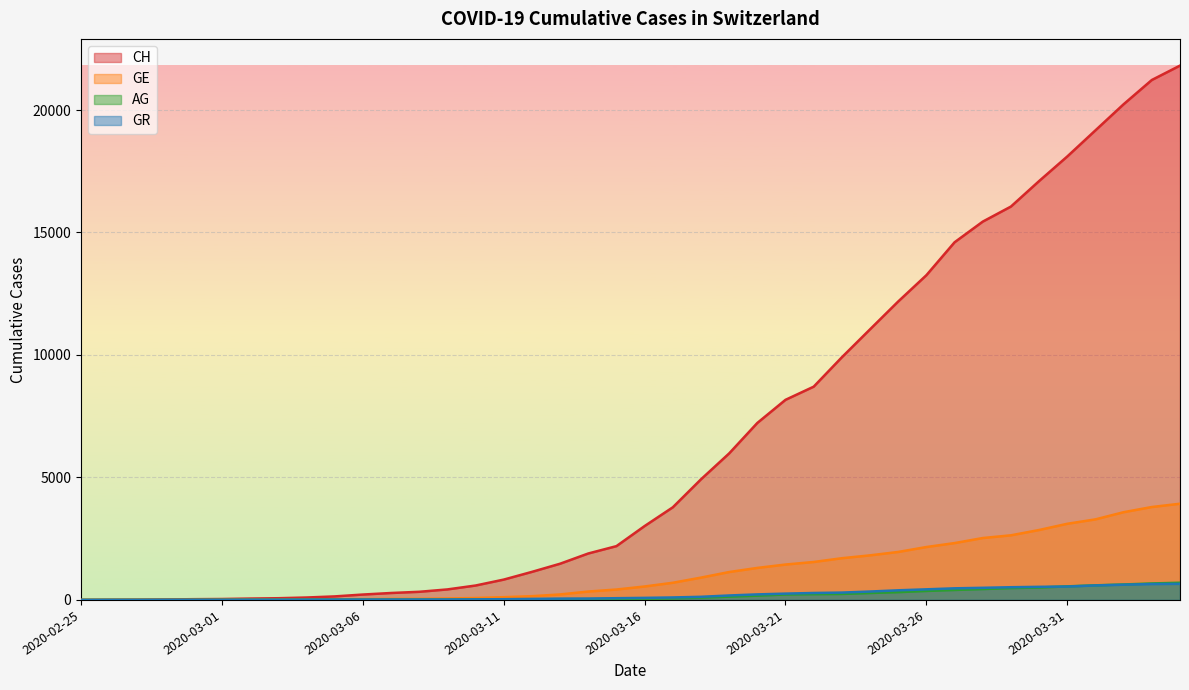

What is the value of the AG point at the 10th from the left?

11